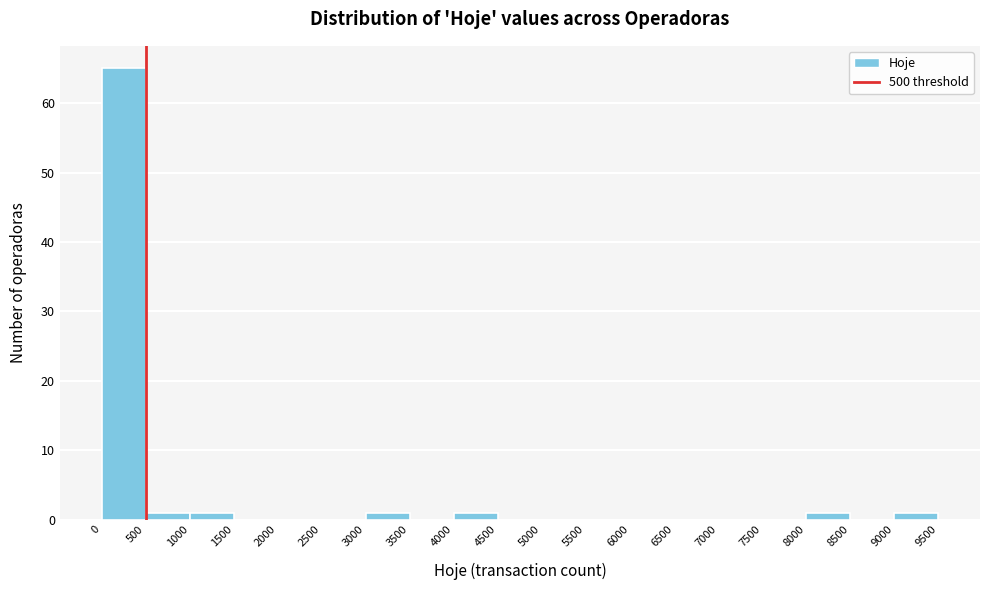

How tall is the bar that spans 9000 to 9500 on the x-axis? The values are not printed on the chart, so give them approximately, as read against the axis.

1